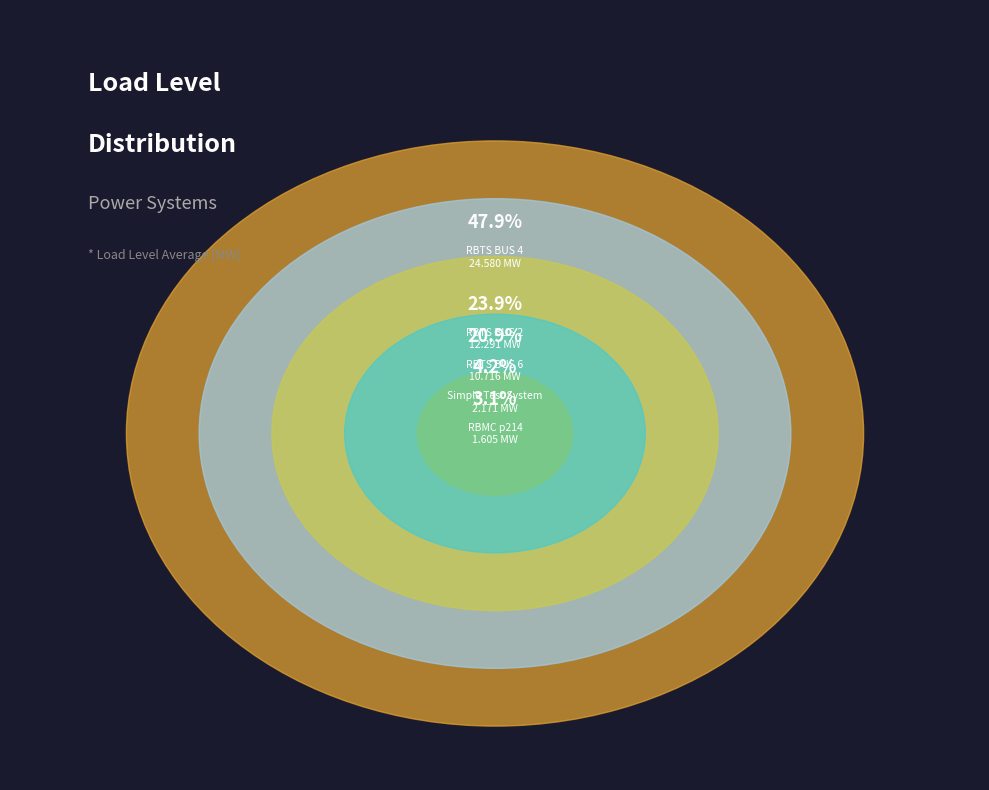

To the nearest percent, what is the difference between the largest and smallest slice percentages?

45%